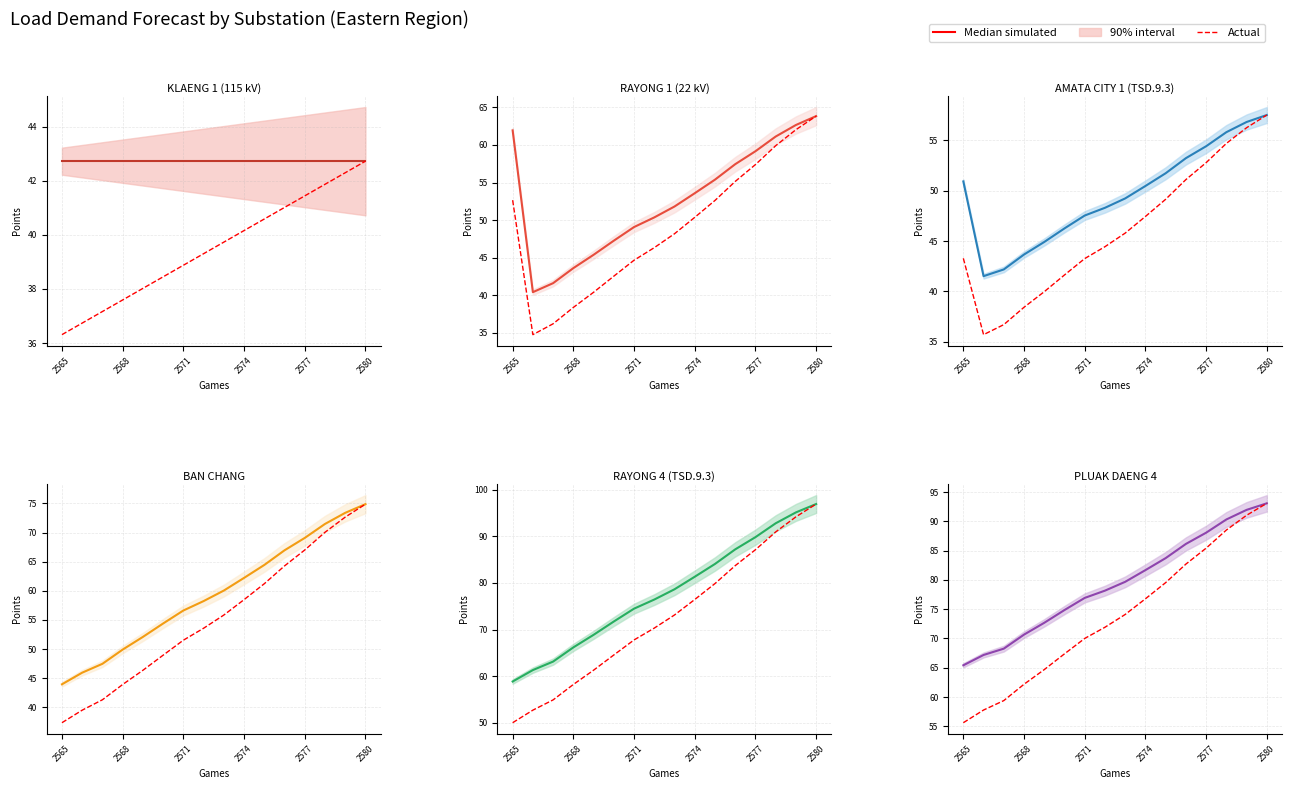

Which series has the largest total across all categories?

Median simulated